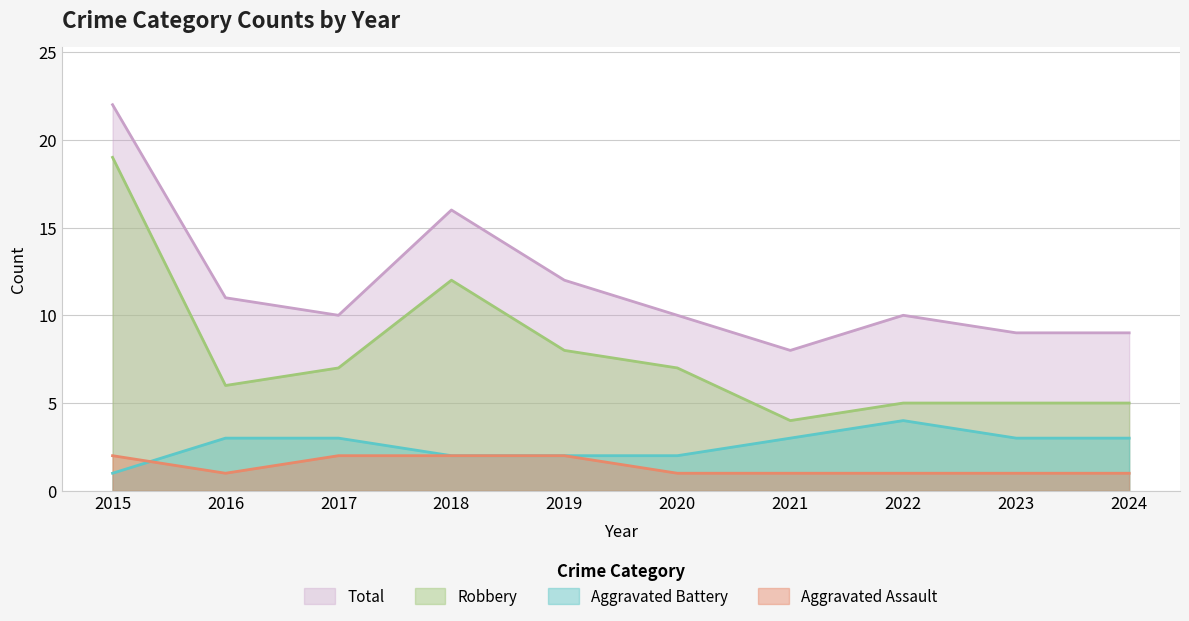

Reading left to right, what are all the values shown in this chart?

Aggravated Assault: 2015=2	2016=1	2017=2	2018=2	2019=2	2020=1	2021=1	2022=1	2023=1	2024=1
Aggravated Battery: 2015=1	2016=3	2017=3	2018=2	2019=2	2020=2	2021=3	2022=4	2023=3	2024=3
Robbery: 2015=19	2016=6	2017=7	2018=12	2019=8	2020=7	2021=4	2022=5	2023=5	2024=5
Total: 2015=22	2016=11	2017=10	2018=16	2019=12	2020=10	2021=8	2022=10	2023=9	2024=9